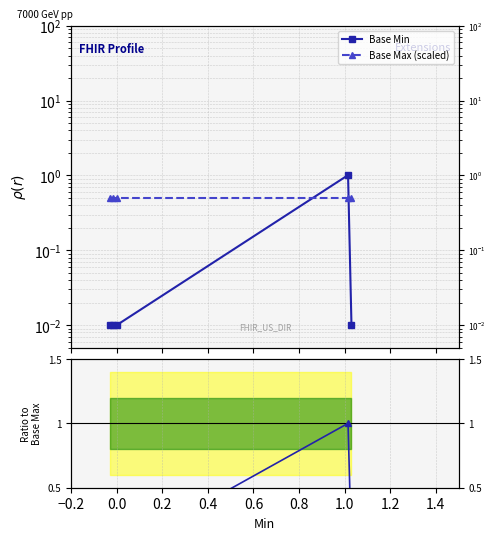

True or false: Base Min and Ratio to Base Max cross at least once.

False